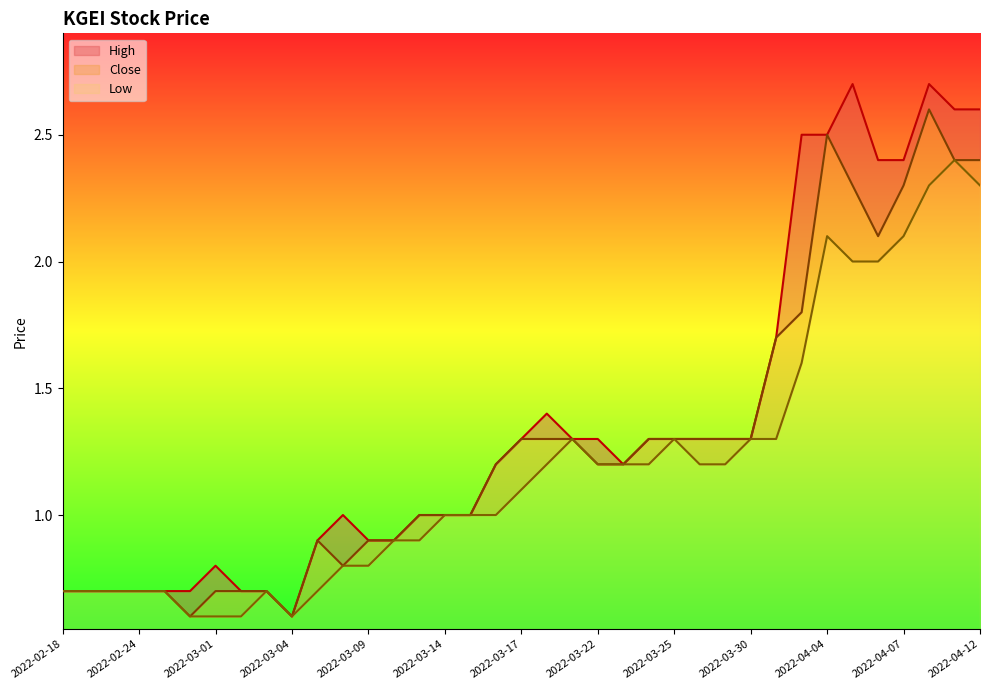

How many values in the High series are below 1?

13